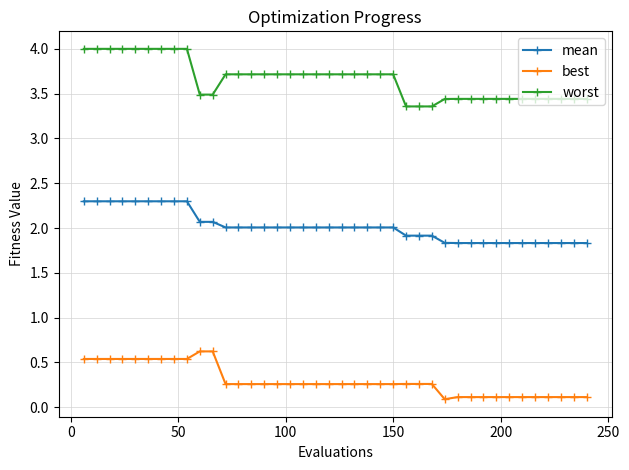

What is the lowest value of the mean series?

1.8